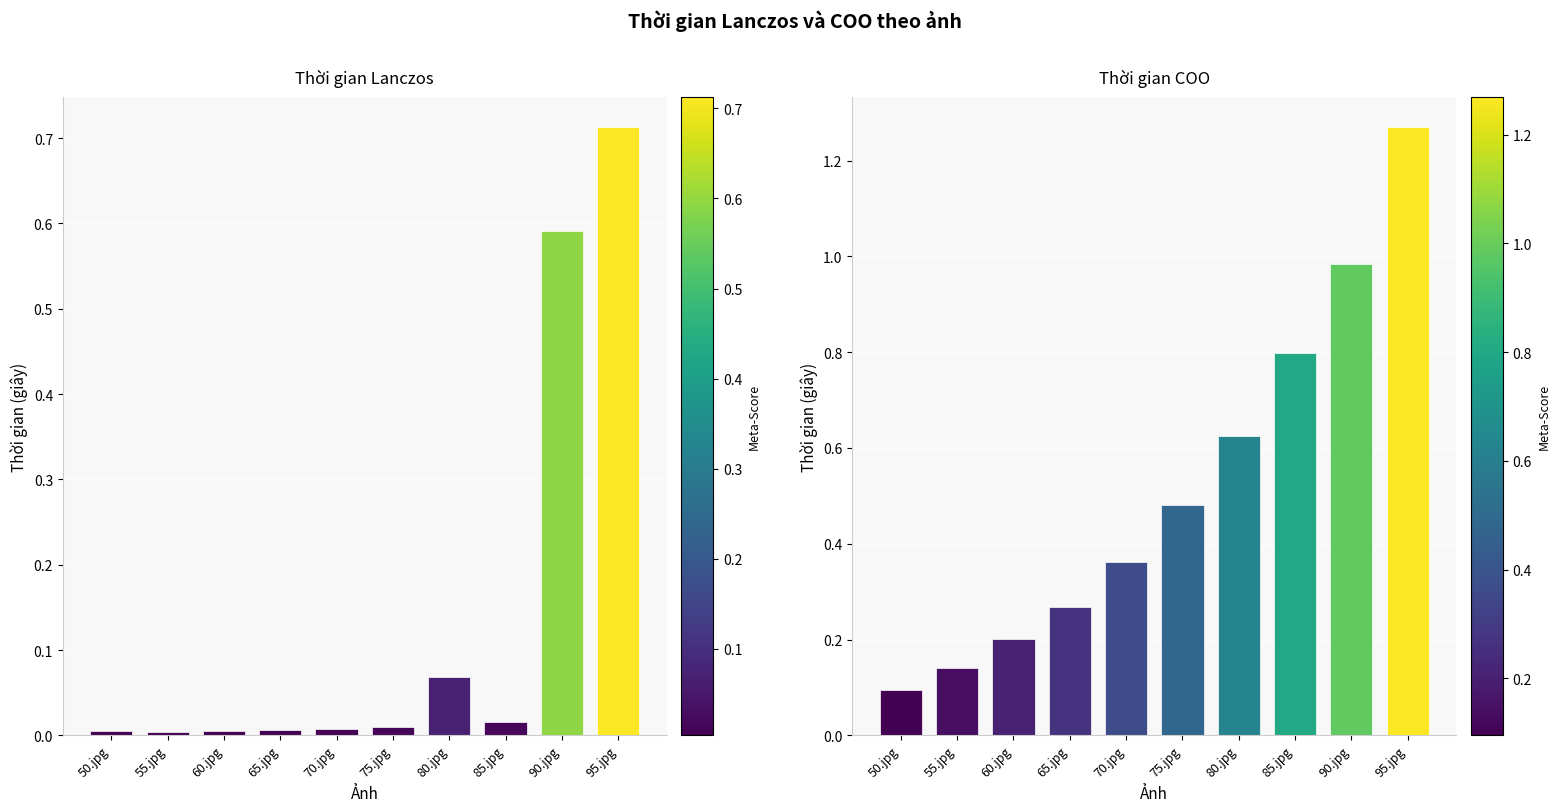

The Thời gian Lanczos series shows 1.0 at 95.jpg. True or false?

False